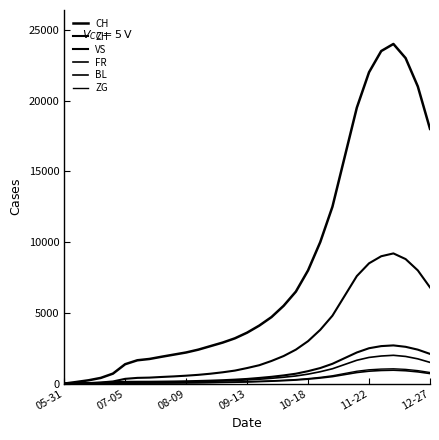

Is this an area chart (filled region under the line)?

No